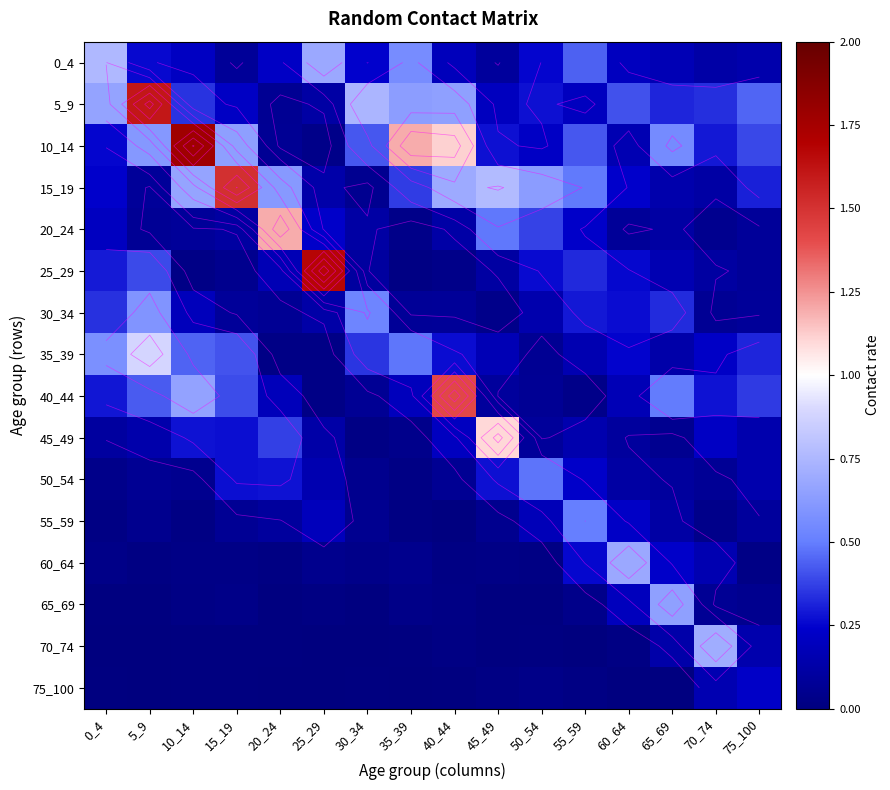

Is it true that 20_24 equals 0.7 at 20_24?

False